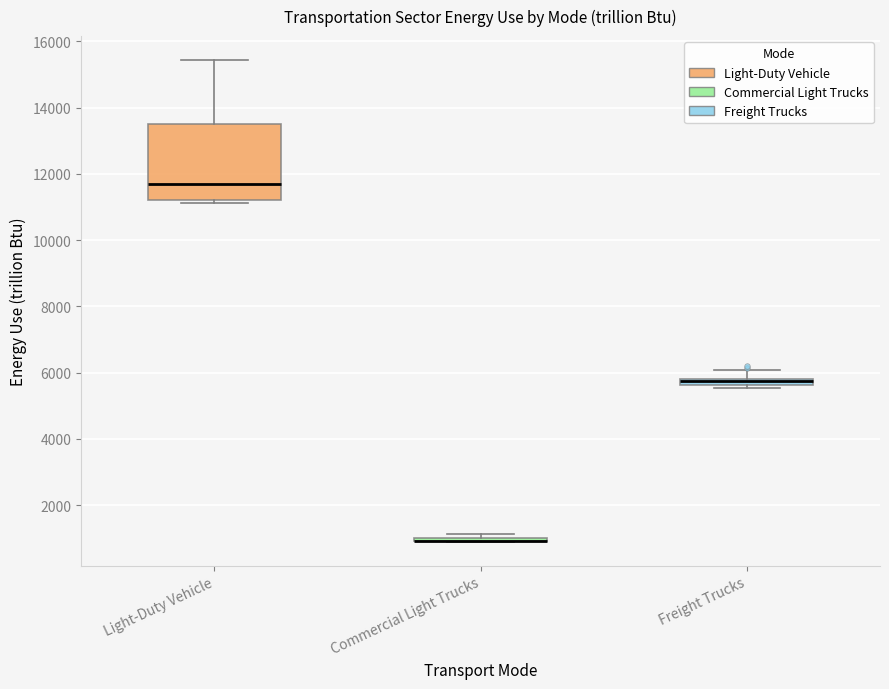

Which box is the tallest, from its lower edge to its upper edge?

Light-Duty Vehicle